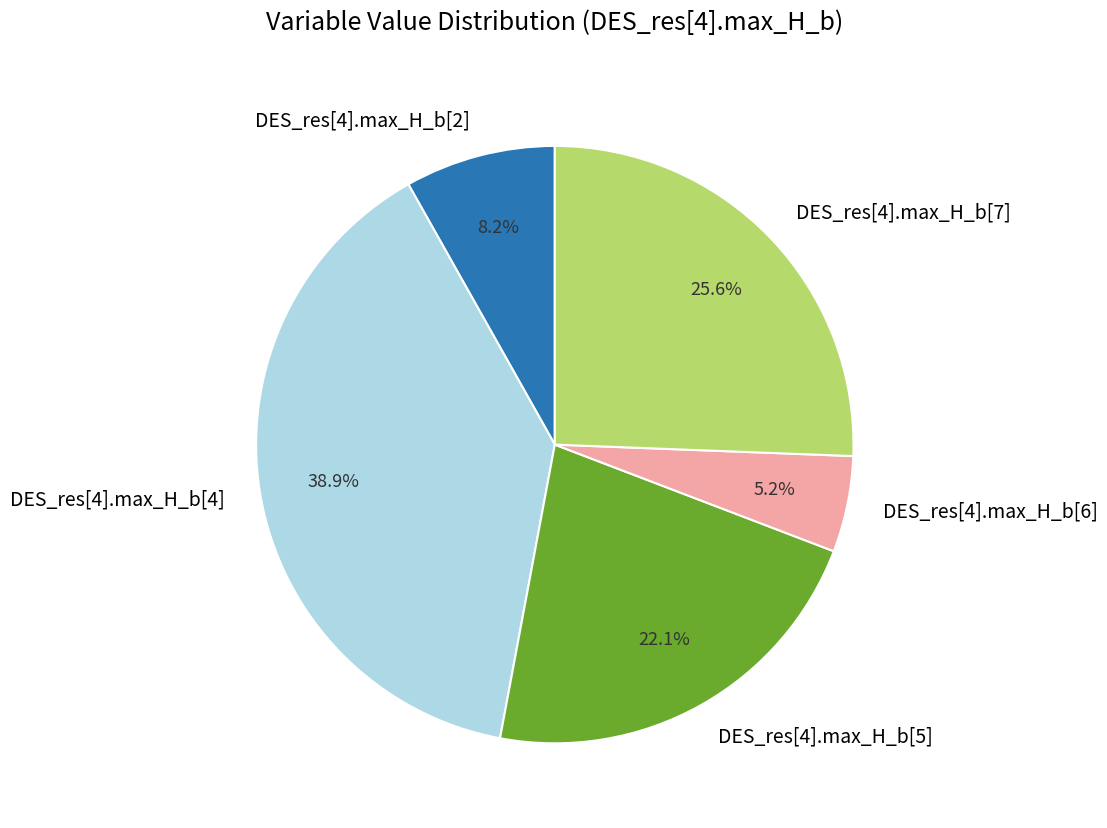

Does DES_res[4].max_H_b[2] account for over 50% of the chart?

No